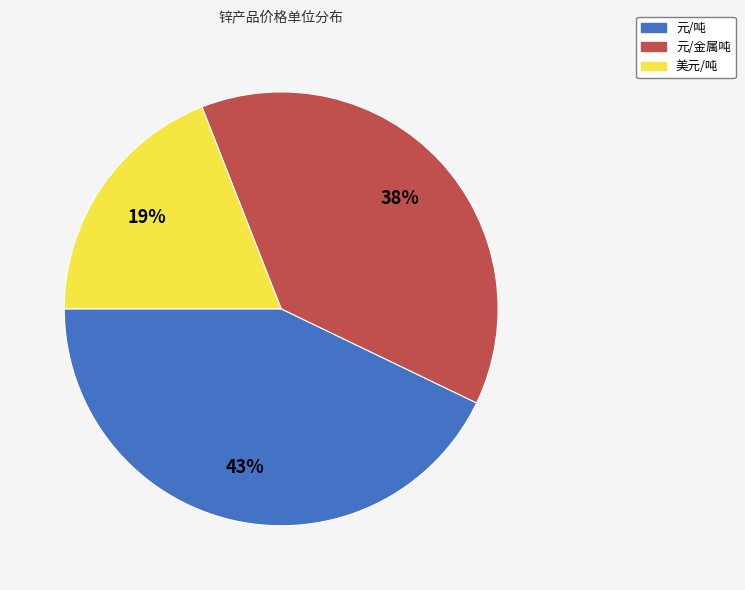

To the nearest percent, what portion does 元/金属吨 represent?

38%